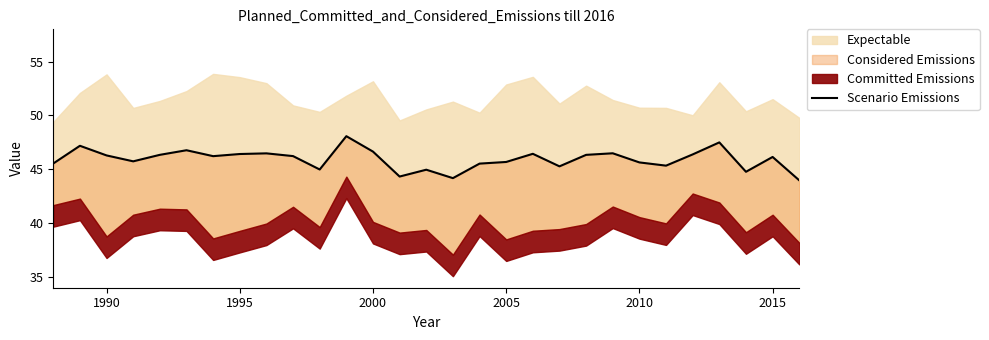

True or false: the data shows 45.7 at 2005.

True